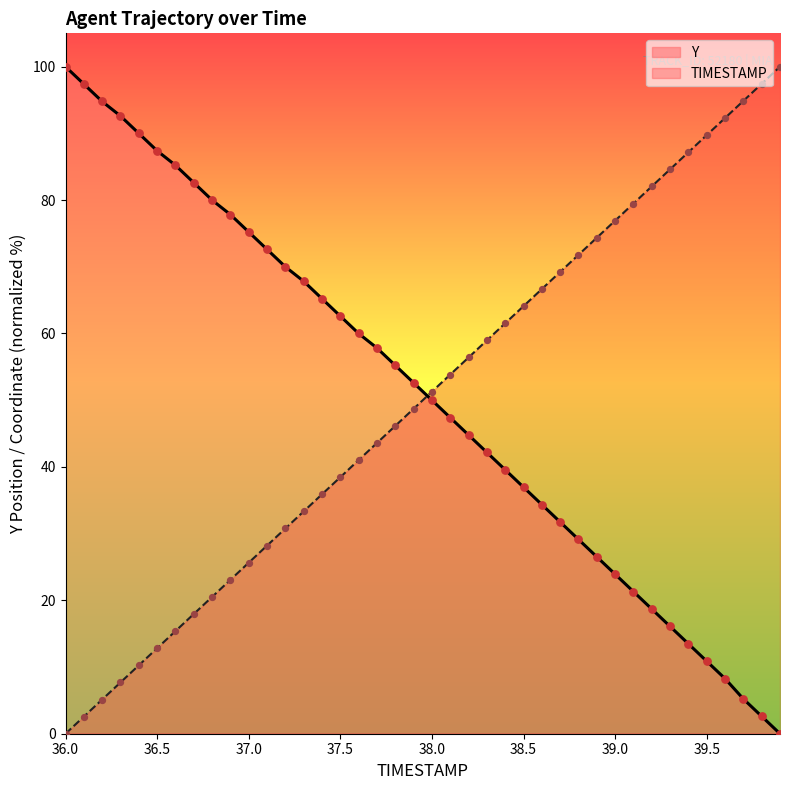

What is the maximum value shown in the chart?

100.0